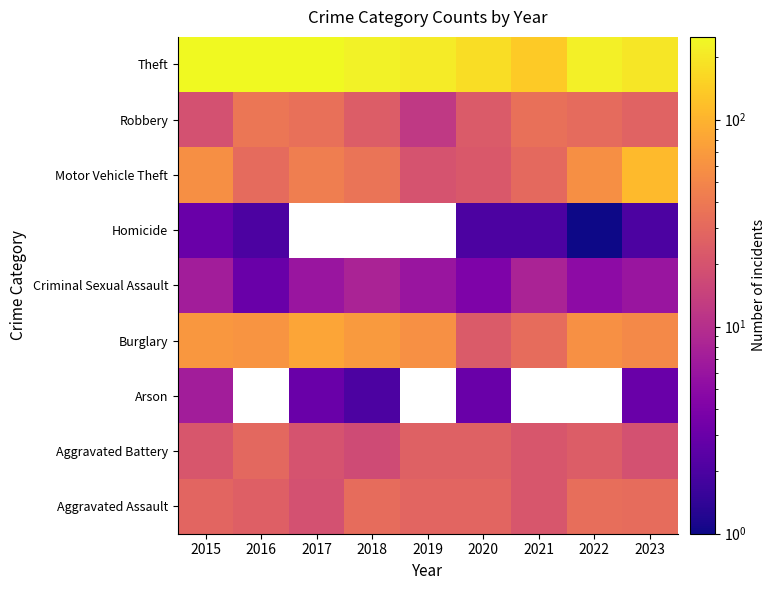

What is the difference between the highest and lowest values at 2020?

175.0